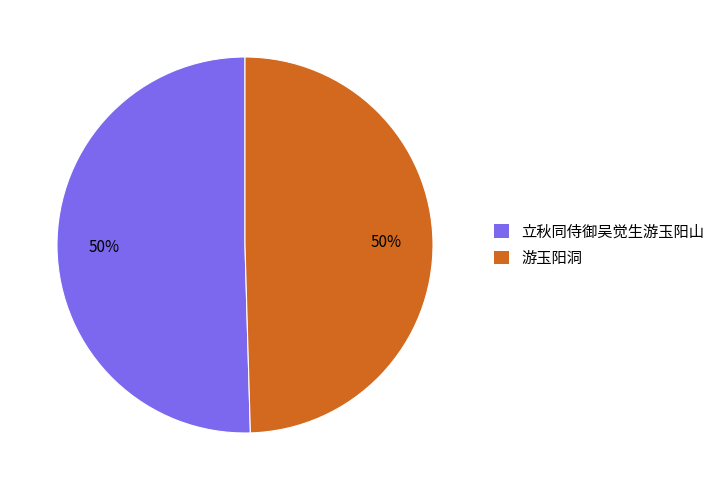

To the nearest percent, what is the combined percentage of 立秋同侍御吴觉生游玉阳山 and 游玉阳洞?

100%